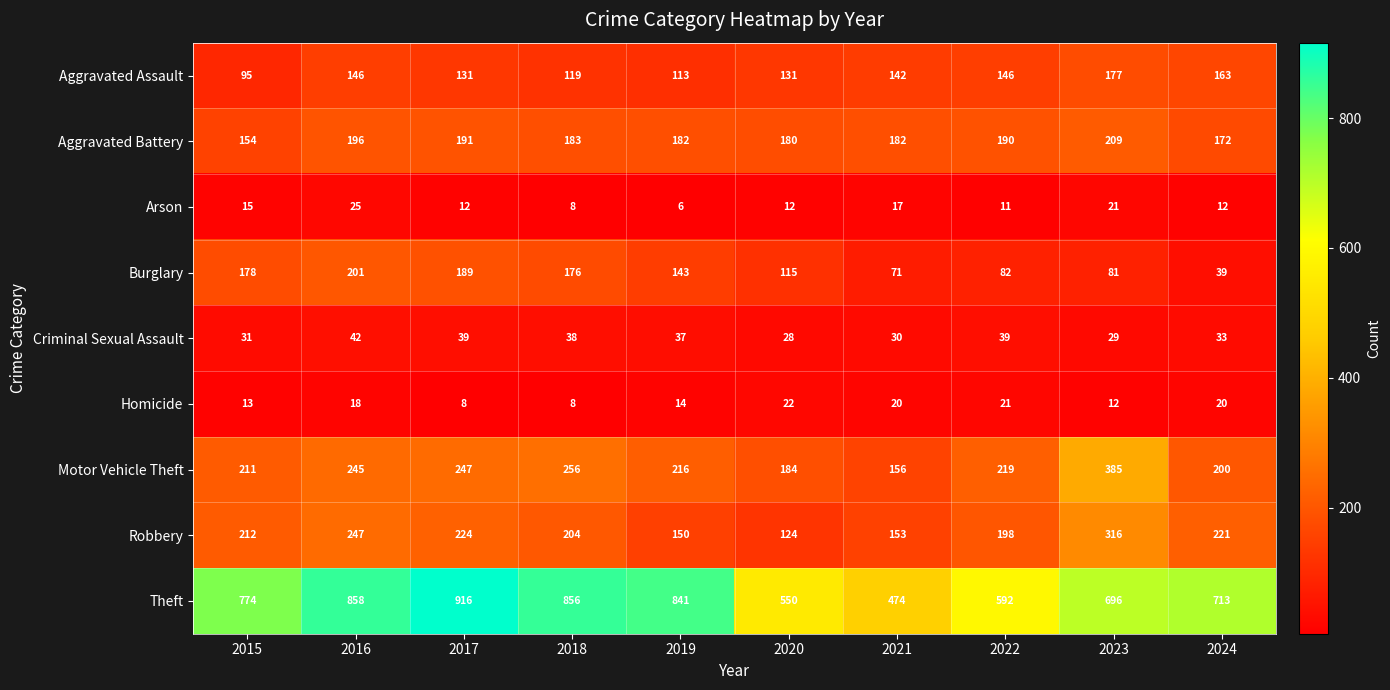

What is the lowest value of the Robbery series?

124